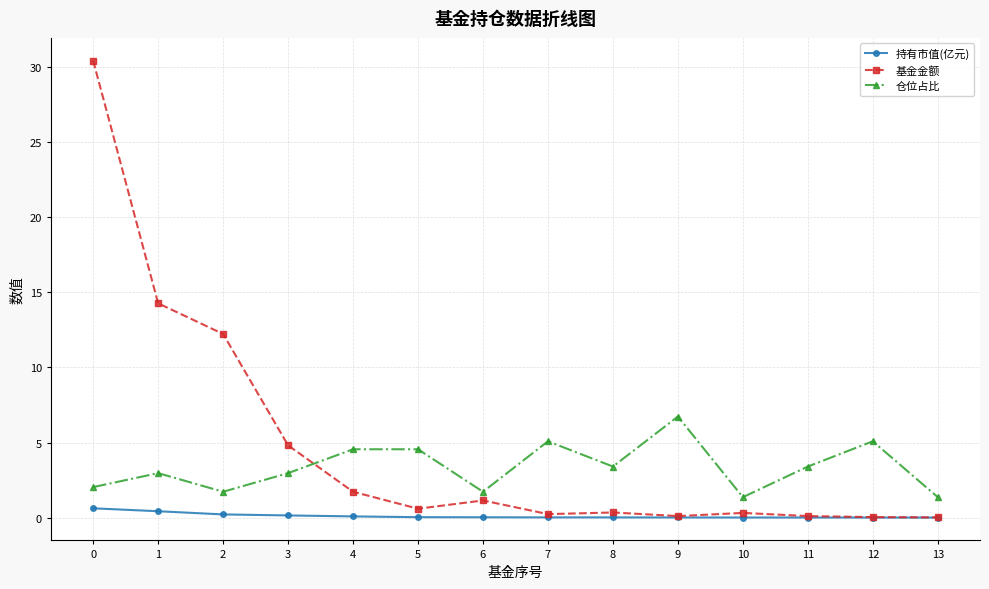

True or false: 仓位占比 and 持有市值(亿元) cross at least once.

False